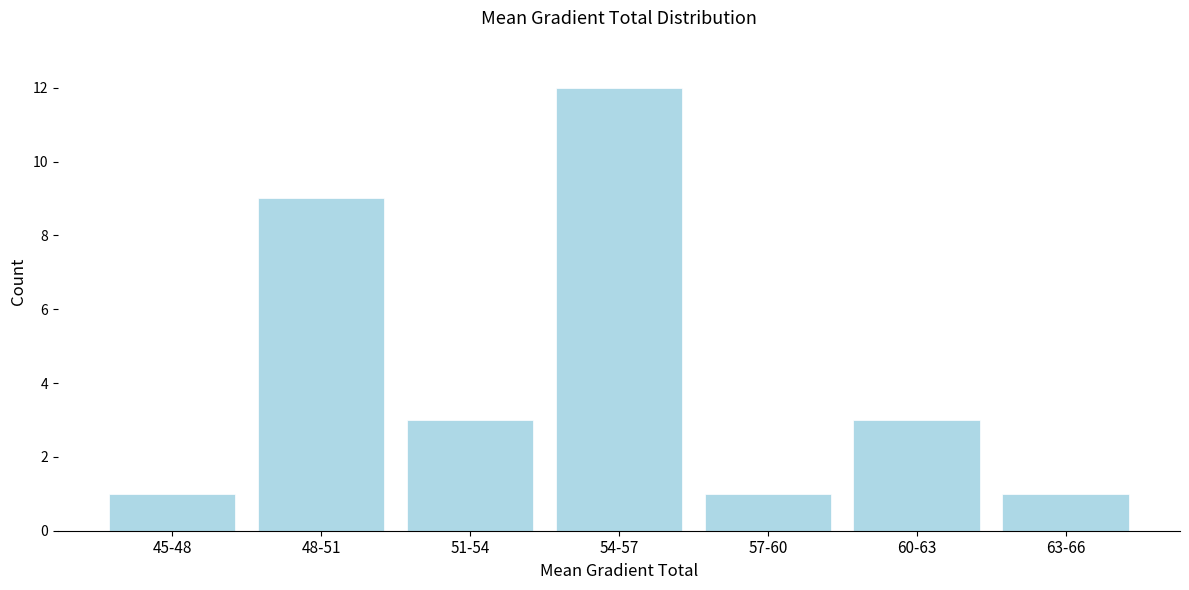

Reading left to right, list all the values displayed in this chart.

1	9	3	12	1	3	1